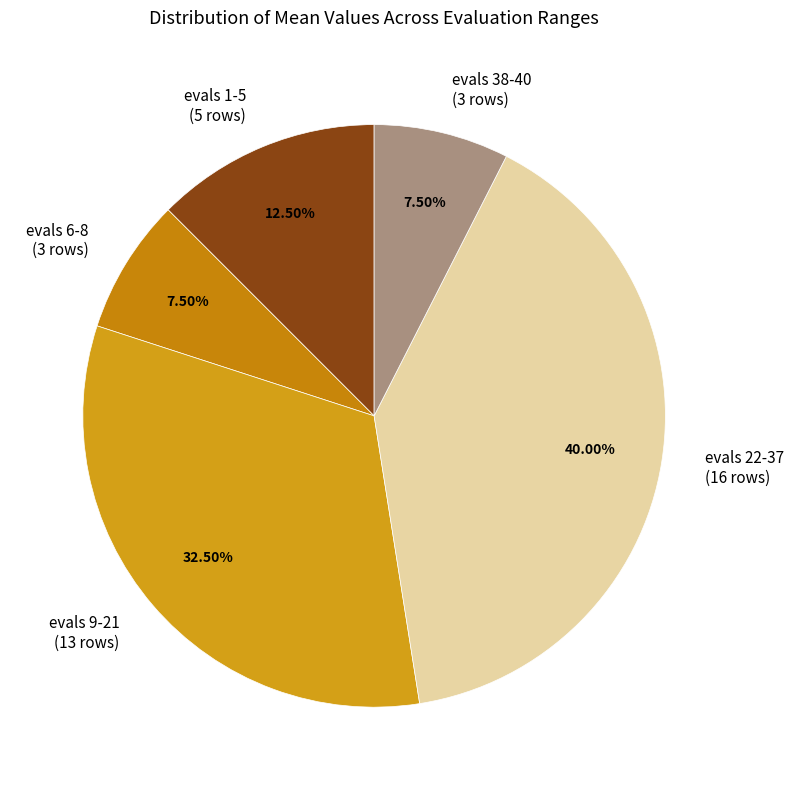

How much of the chart is everything except evals 1-5?

87.5%